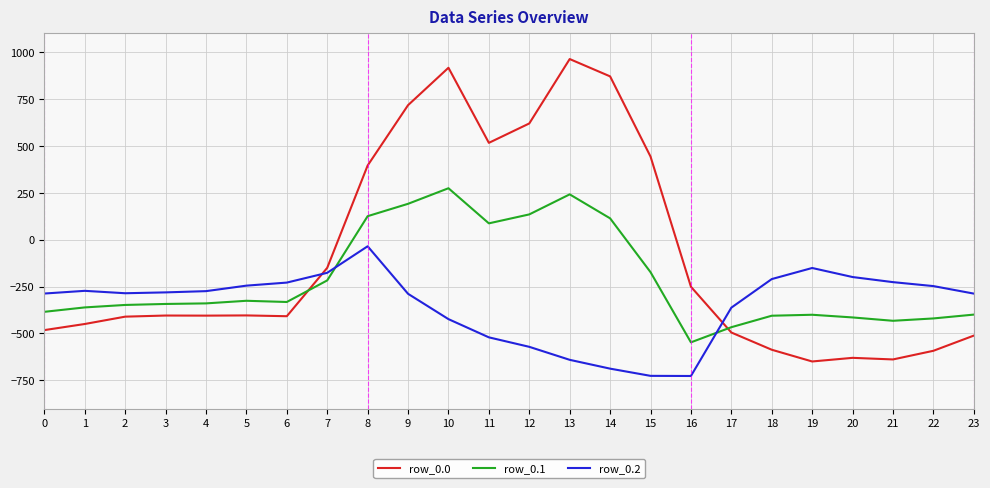

What is the maximum value shown in the chart?

962.7